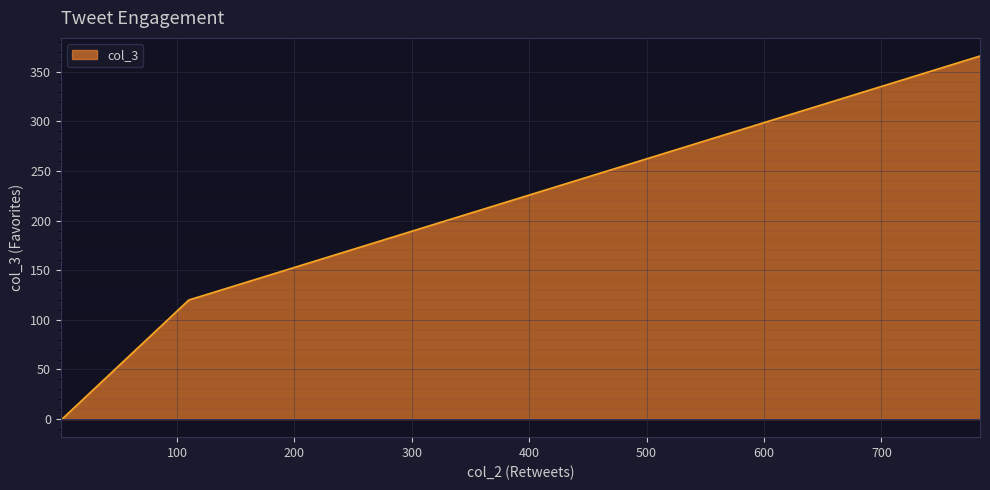

What is the maximum value shown in the chart?

366